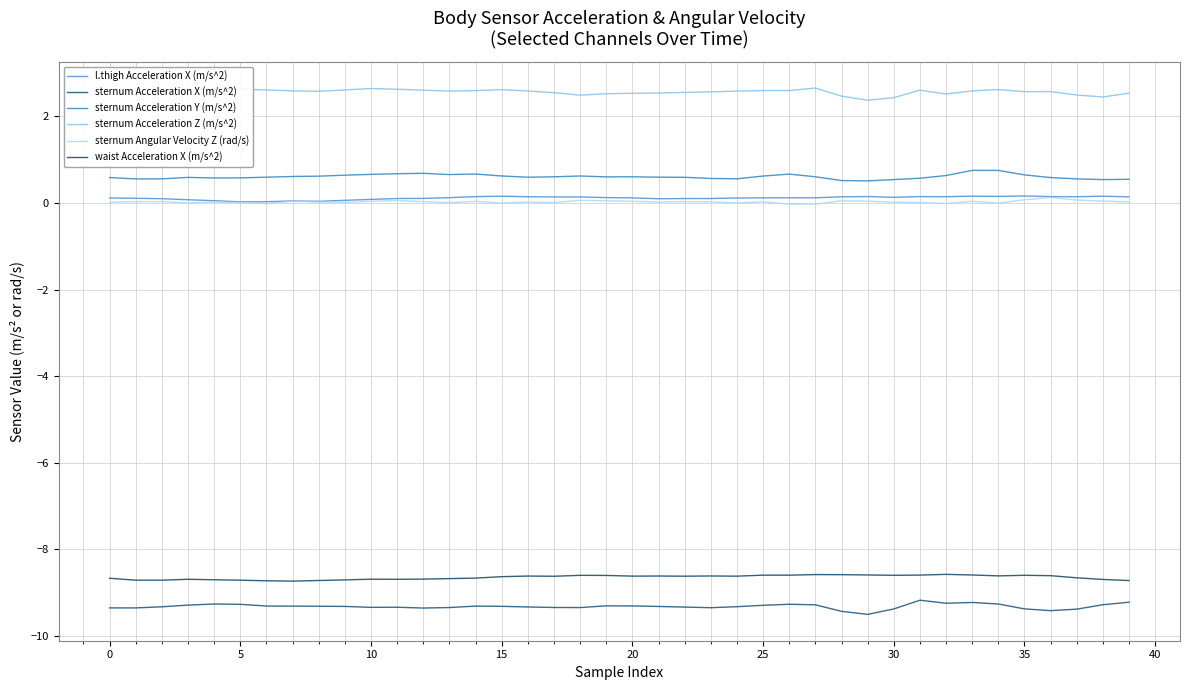

How many lines are shown in the chart?

6